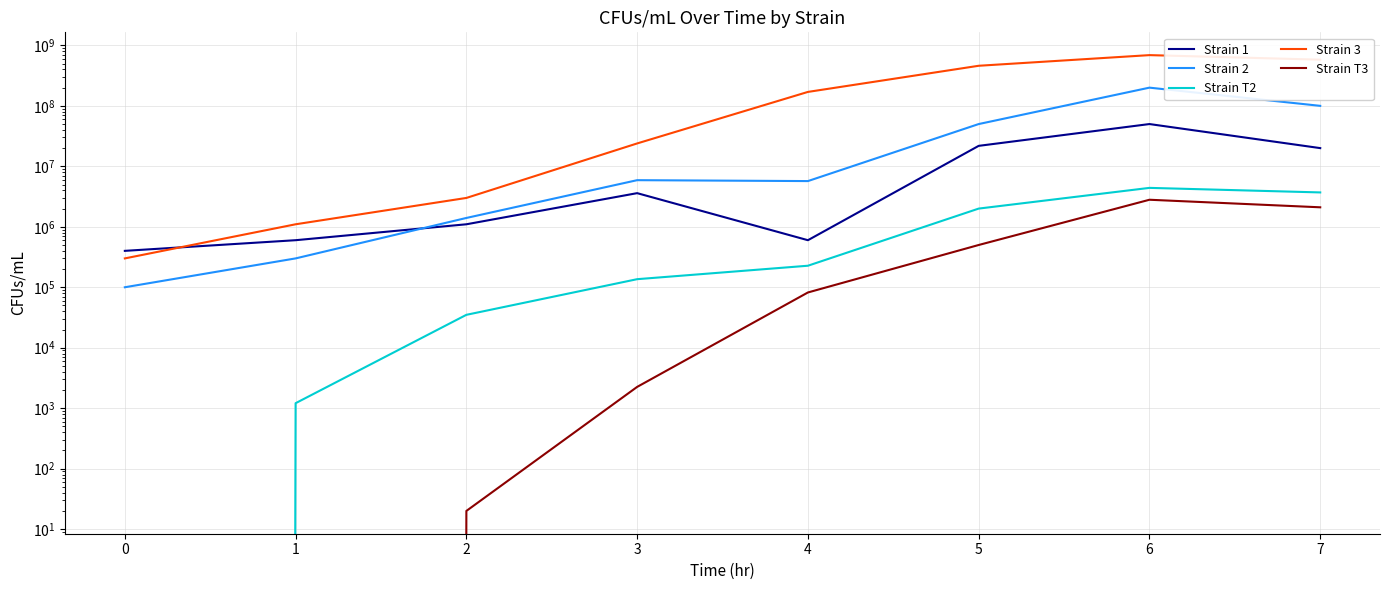

Between 4 and 5, which series saw the biggest shift?

Strain 3